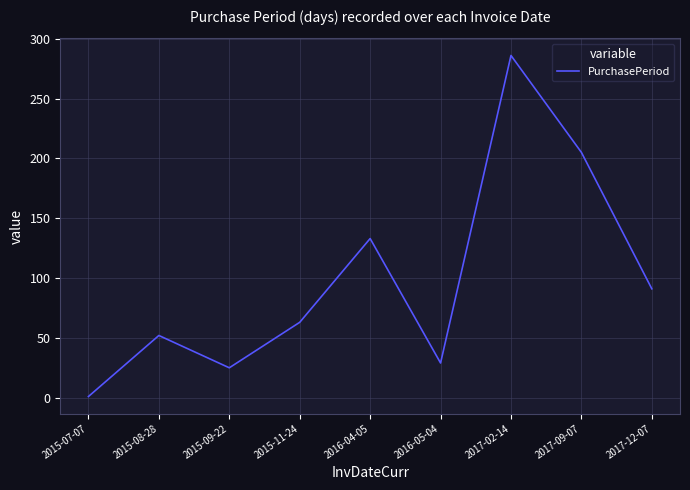

What is the change in value from 2015-08-28 to 2017-02-14?

+234